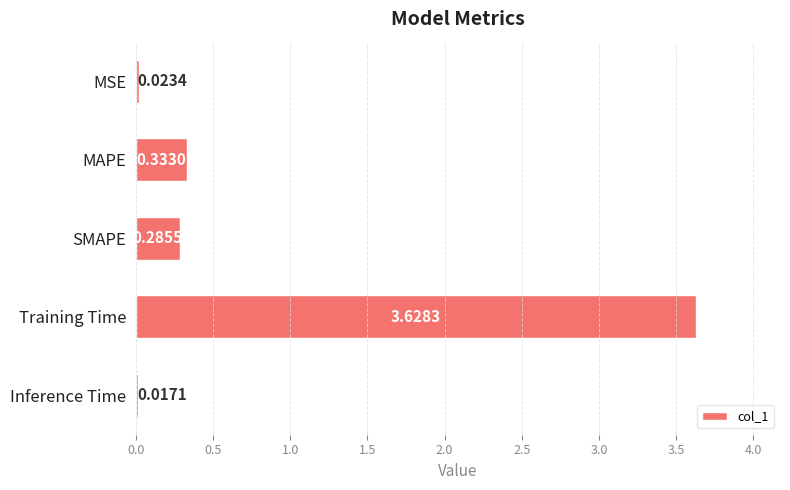

Which label corresponds to the smallest value in the chart?

Inference Time